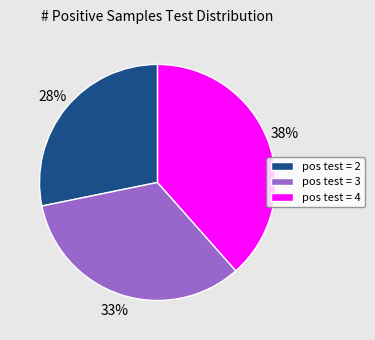

To the nearest percent, what portion does pos test = 4 represent?

38%